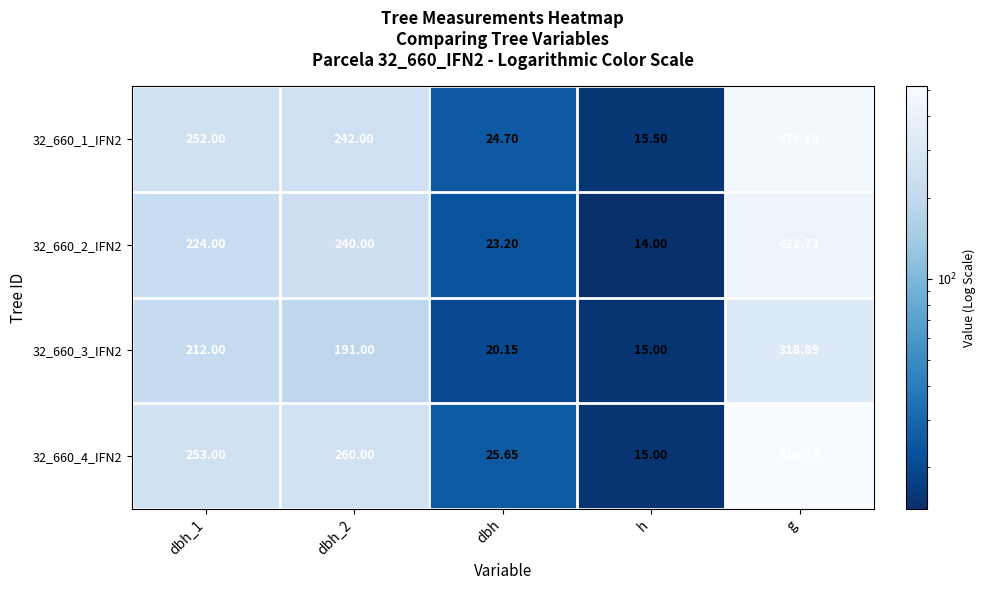

How many values in the 32_660_2_IFN2 series are below 224?

2